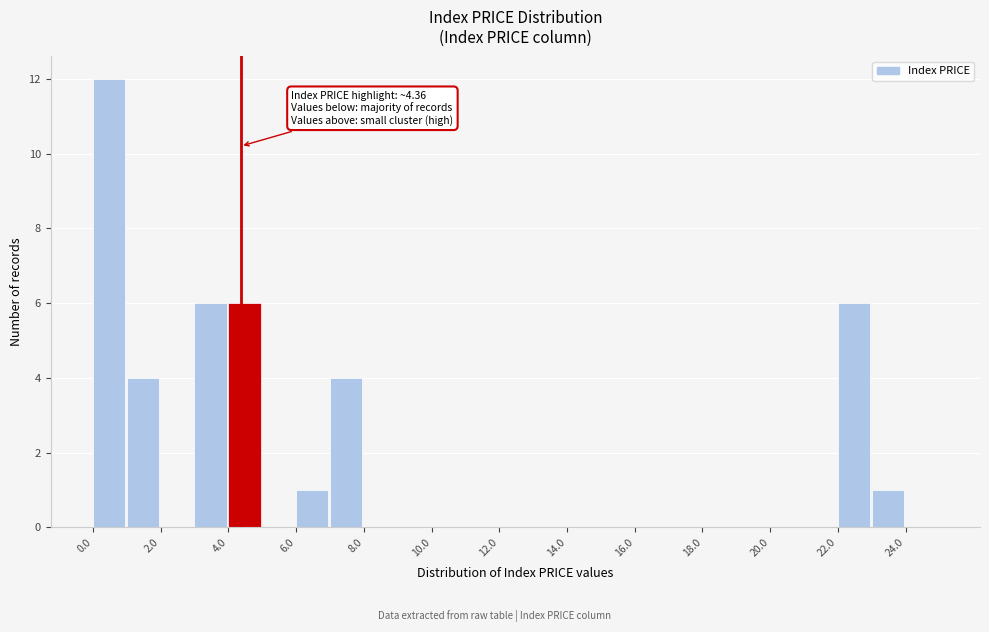

Over which range of the x-axis is the bar tallest?

0 to 1